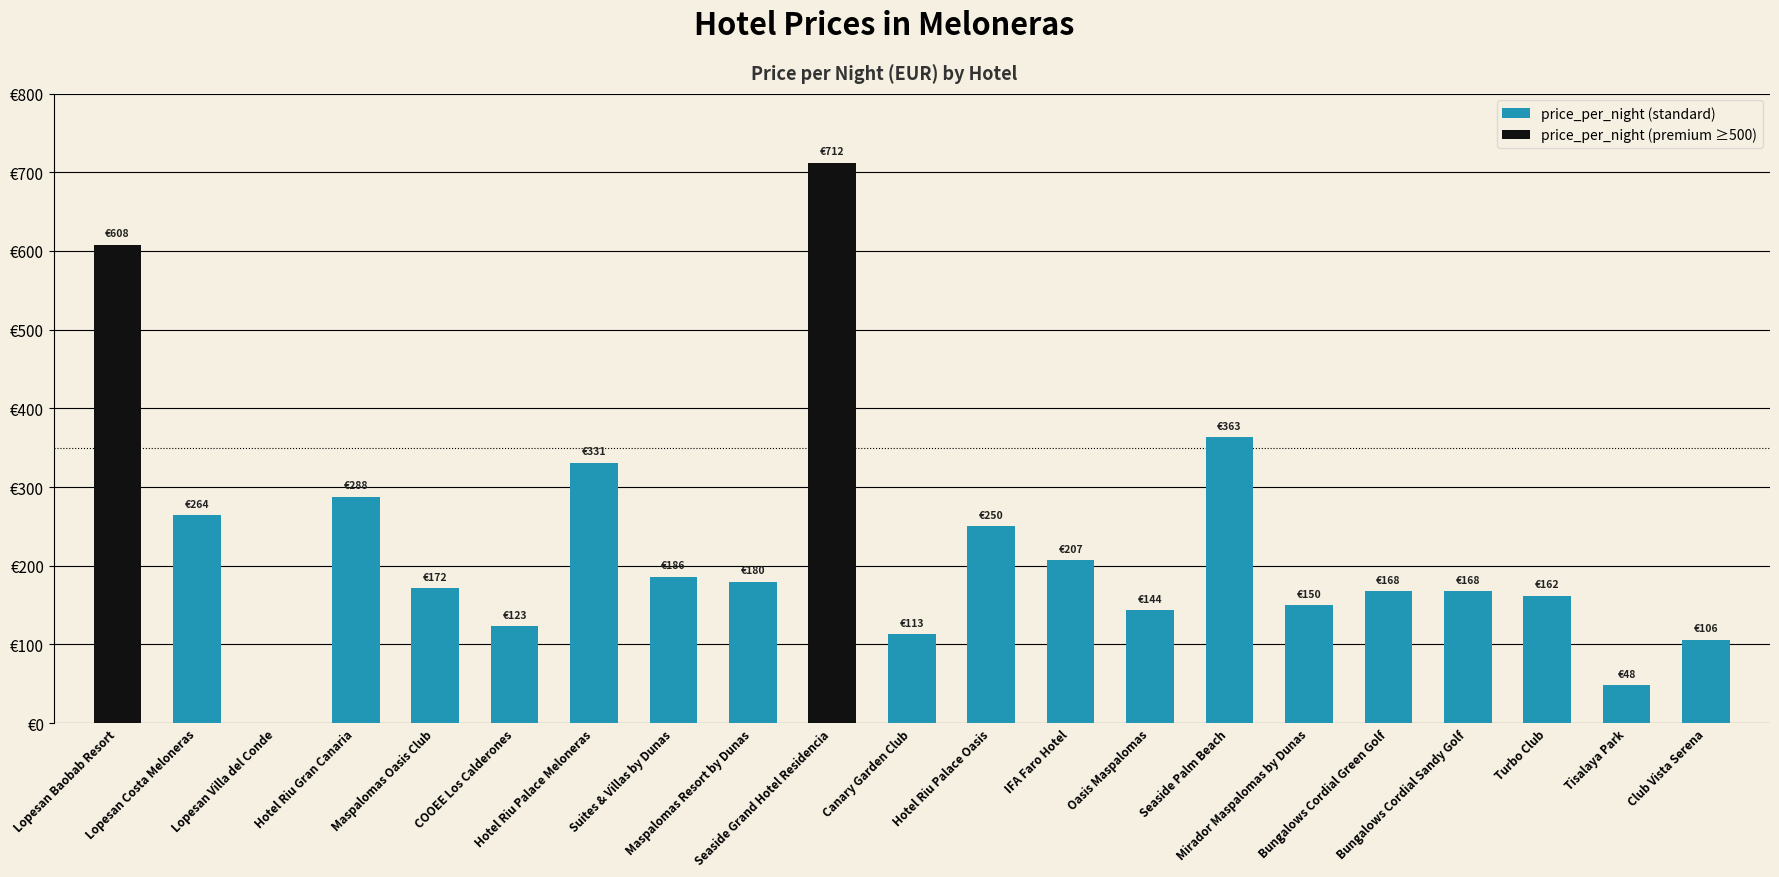

Rank the categories by value from highest to lowest.

Seaside Grand Hotel Residencia, Lopesan Baobab Resort, Seaside Palm Beach, Hotel Riu Palace Meloneras, Hotel Riu Gran Canaria, Lopesan Costa Meloneras, Hotel Riu Palace Oasis, IFA Faro Hotel, Suites & Villas by Dunas, Maspalomas Resort by Dunas, Maspalomas Oasis Club, Bungalows Cordial Green Golf, Bungalows Cordial Sandy Golf, Turbo Club, Mirador Maspalomas by Dunas, Oasis Maspalomas, COOEE Los Calderones, Canary Garden Club, Club Vista Serena, Tisalaya Park, Lopesan Villa del Conde